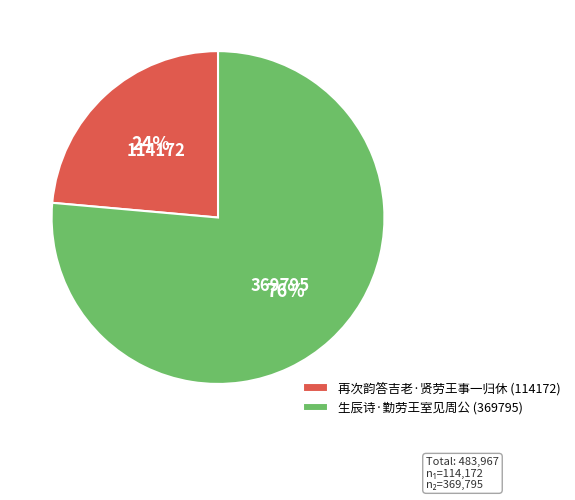

Is it true that 再次韵答吉老·贤劳王事一归休 is 29% of the pie?

False